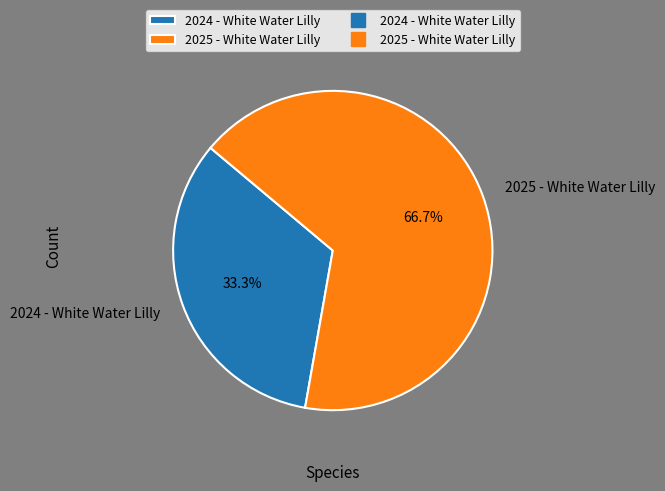

To the nearest percent, what is the combined percentage of 2025 - White Water Lilly and 2024 - White Water Lilly?

100%